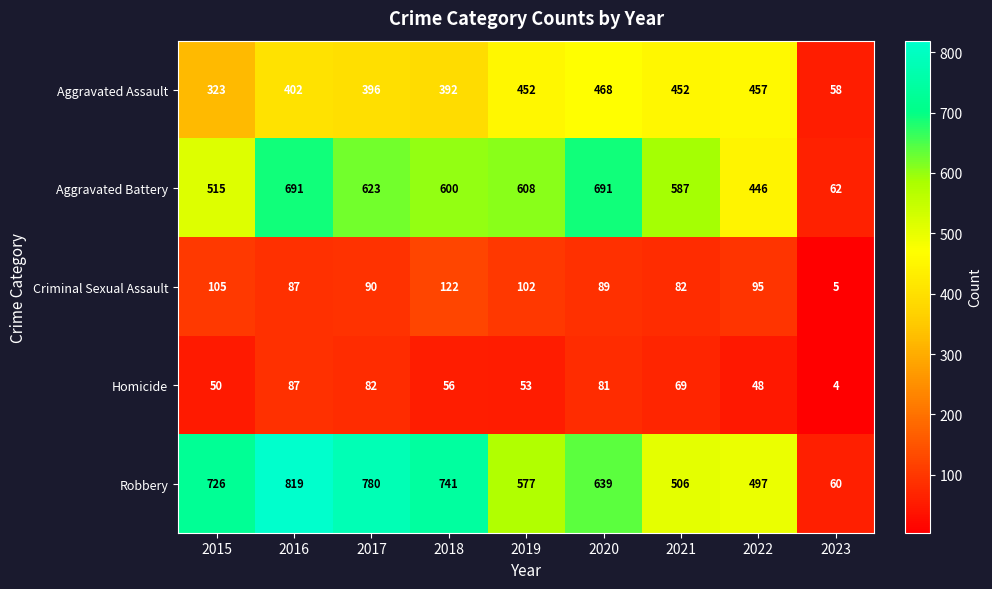

What is the difference between the highest and lowest values at 2023?

58